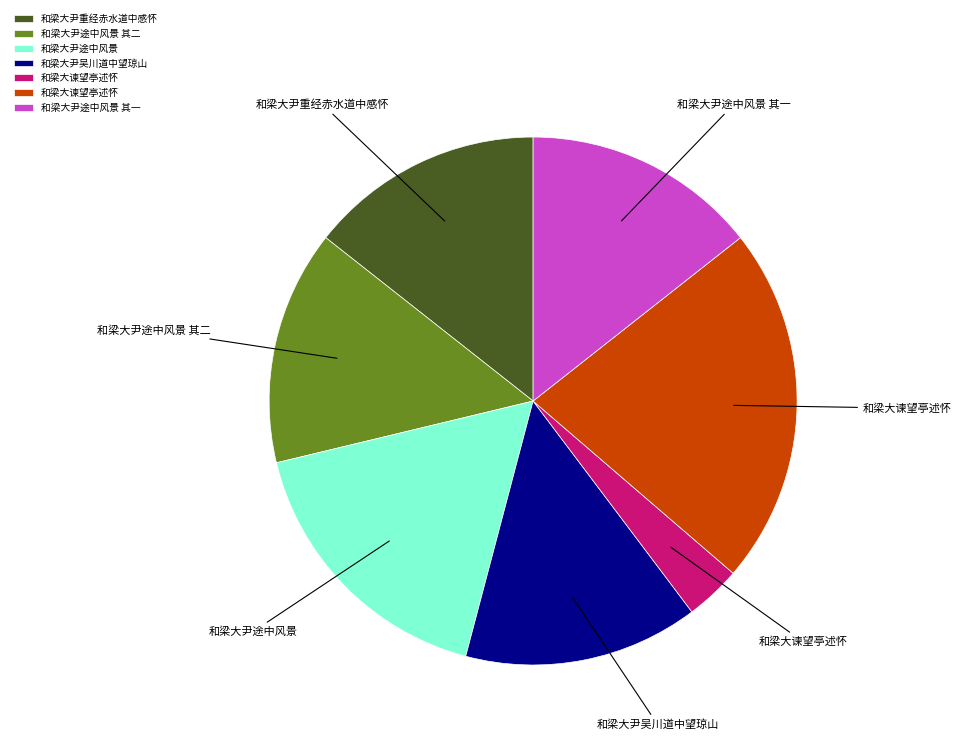

Does any single category account for the majority?

No